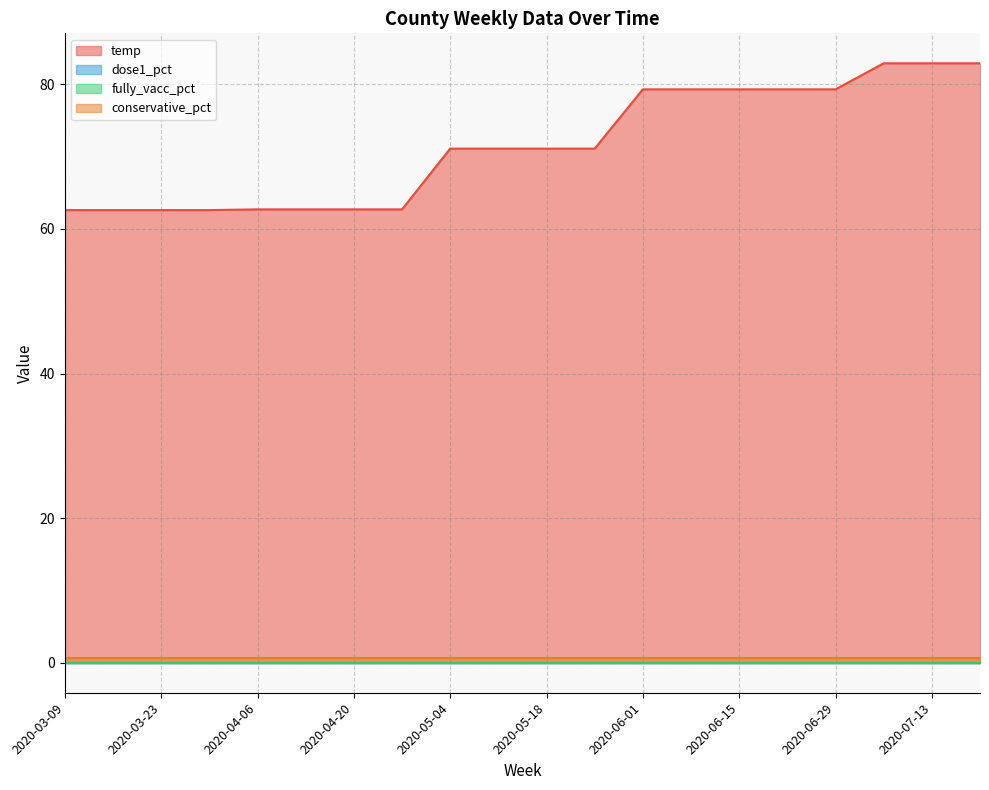

At which label does temp first exceed 71?

2020-05-04